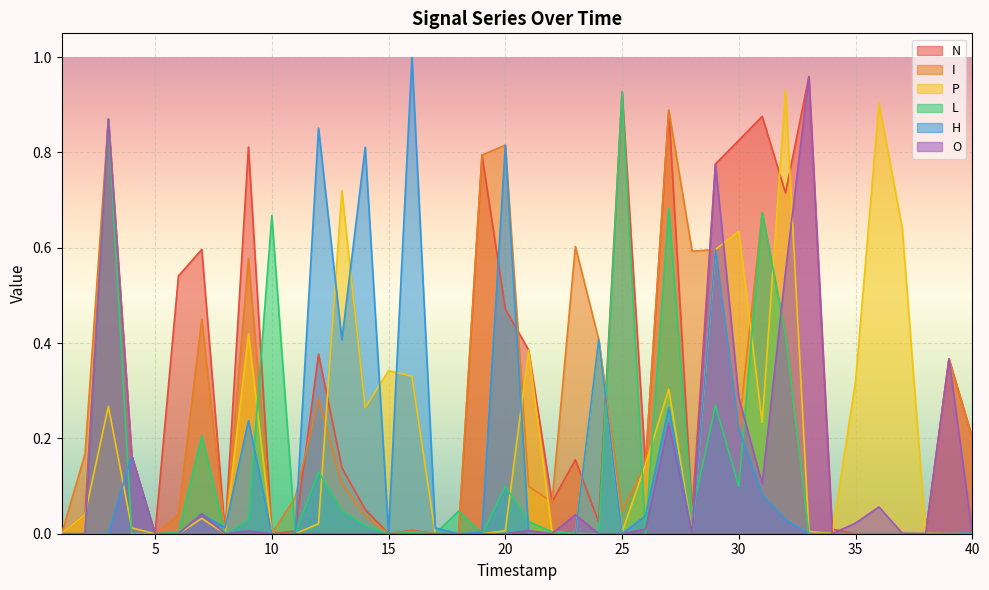

Which series has the widest spread of values?

H